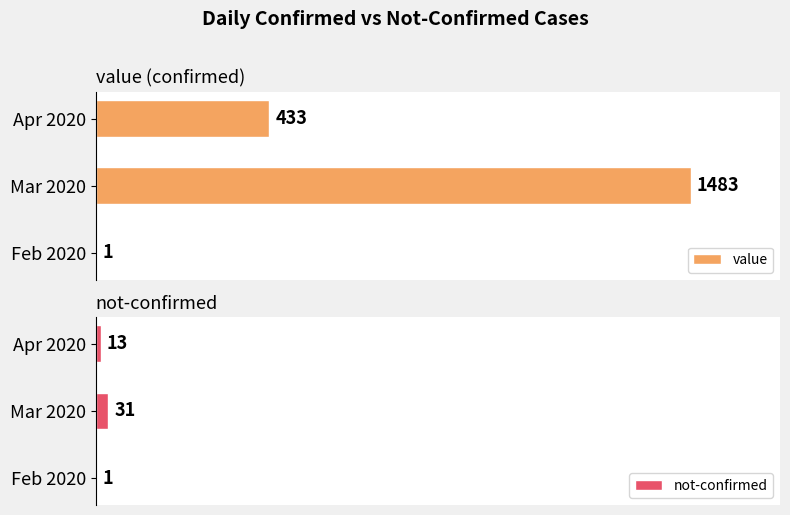

Does the chart contain any negative values?

No